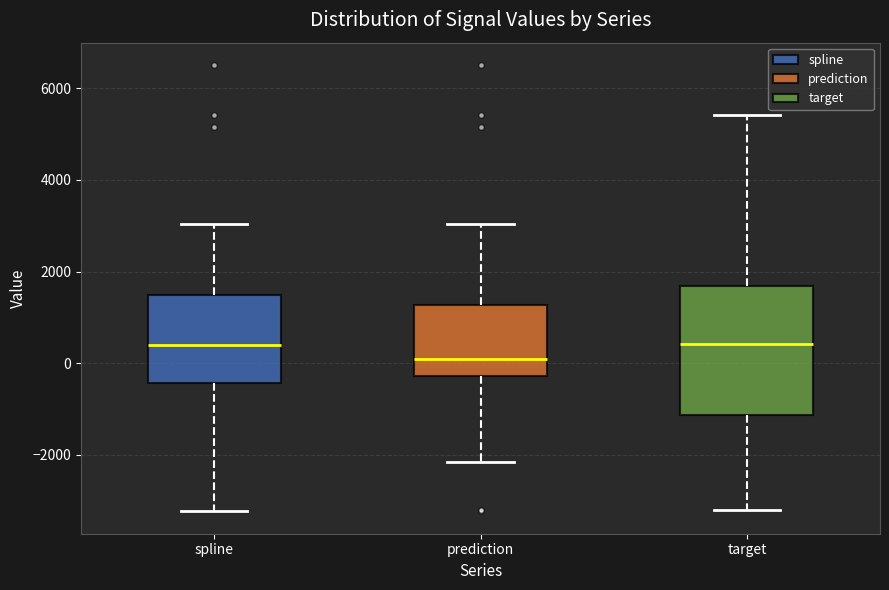

Reading left to right, transcribe this box plot: for each box, give where its median line is, the range the box spans, and where its two whiskers end, as read against the y-axis. The values are not printed on the chart, so give them approximately, as read against the axis.

spline: median 400, box -400 to 1400, whiskers -3200 to 3000
prediction: median 0, box -200 to 1200, whiskers -2200 to 3000
target: median 400, box -1200 to 1600, whiskers -3200 to 5400